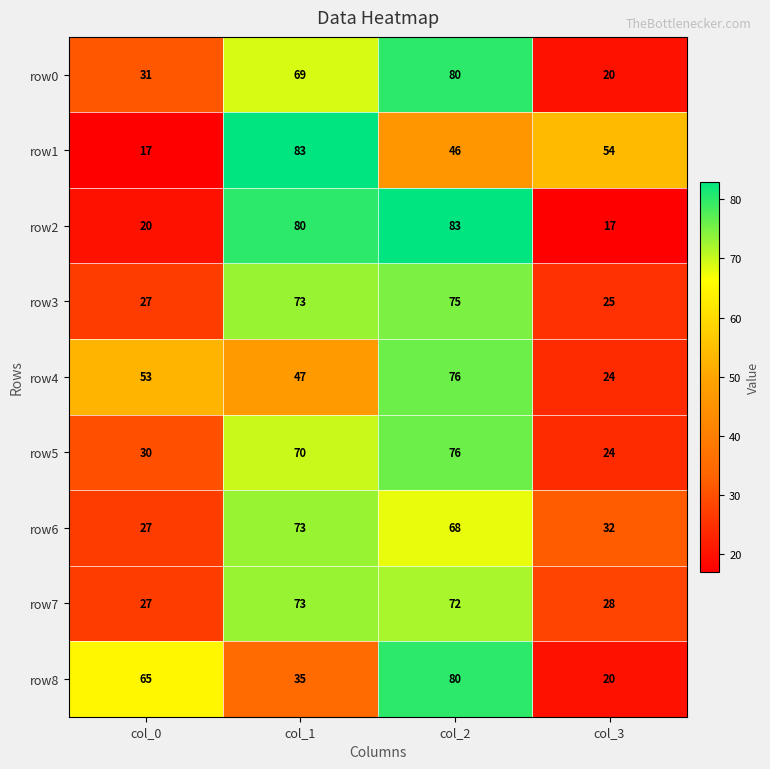

What is the difference between the second highest and minimum values in the row7 series?

45